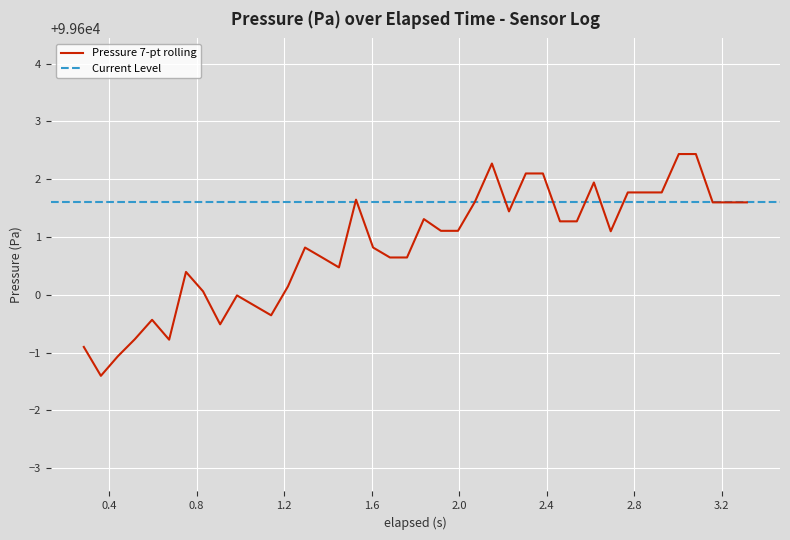

True or false: the data shows 140371.4 at 3.159.

False